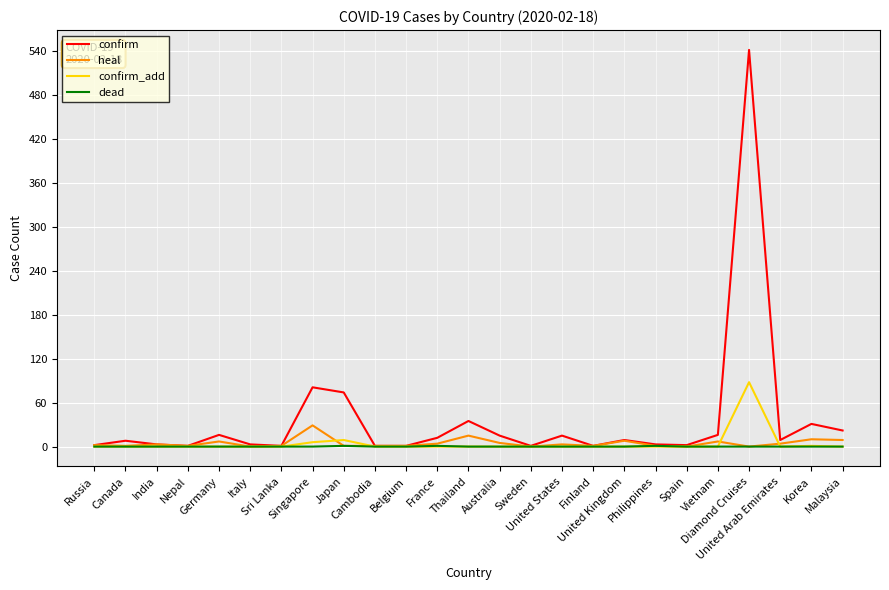

What is the difference between the confirm values at Canada and Korea?

23